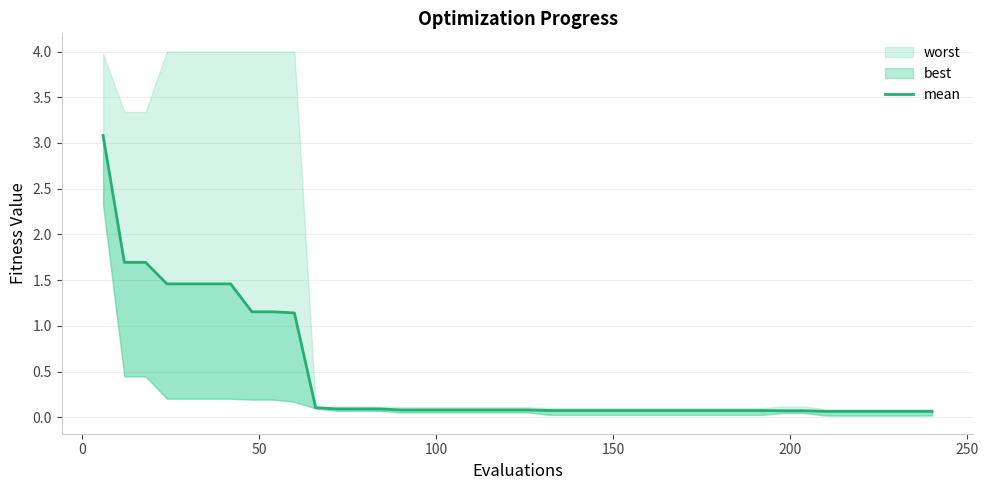

What is the value of the 37th point from the left?

0.1